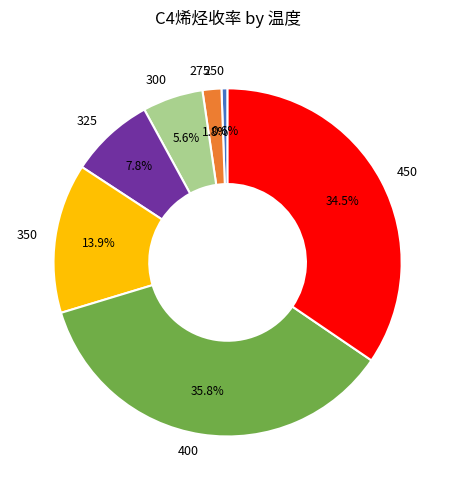

Combined, do 400 and 250 account for over 50%?

No